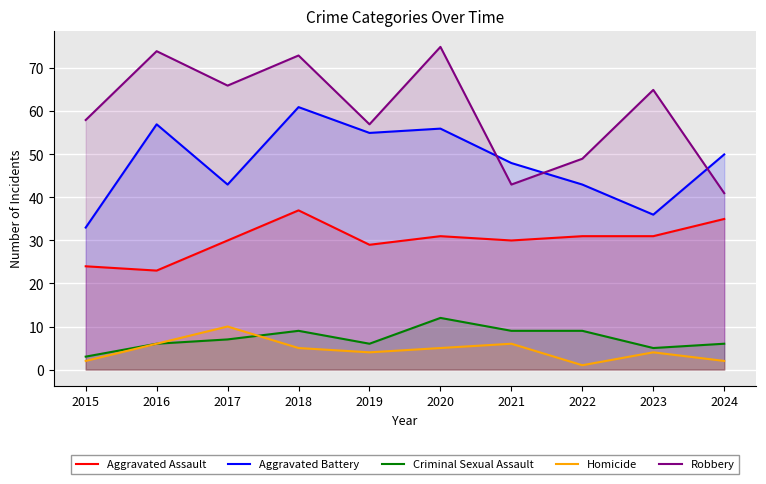

True or false: Criminal Sexual Assault and Aggravated Battery cross at least once.

False